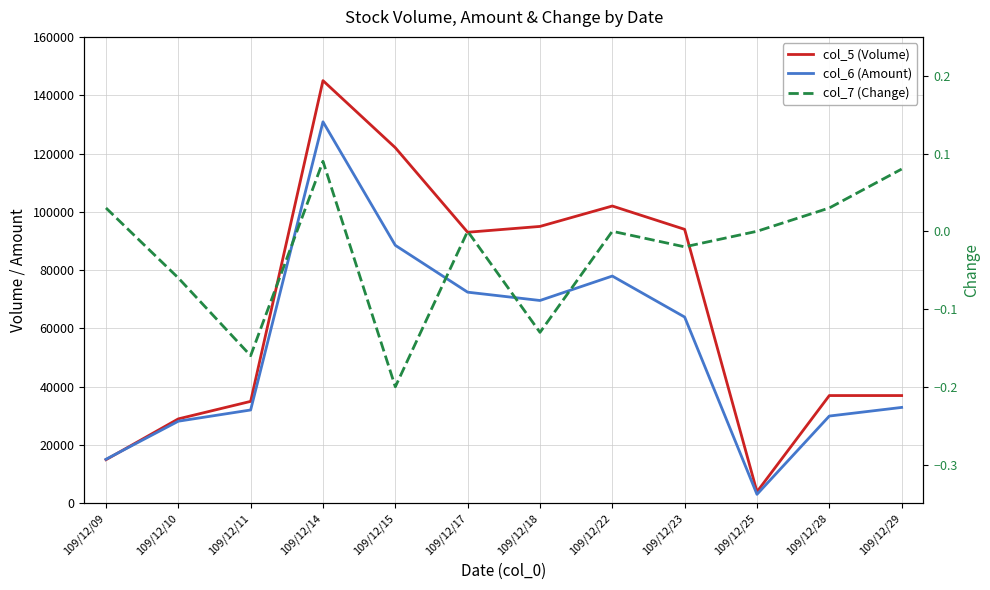

Rank the series by their maximum value, from lowest to highest.

col_7 (Change), col_6 (Amount), col_5 (Volume)